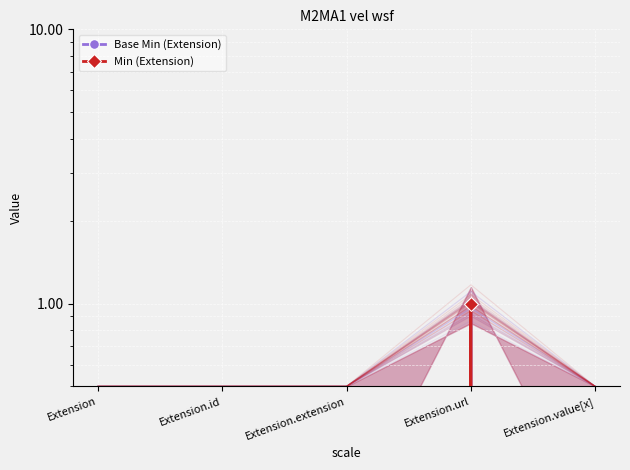

Which category has the highest value across all series?

Extension.url